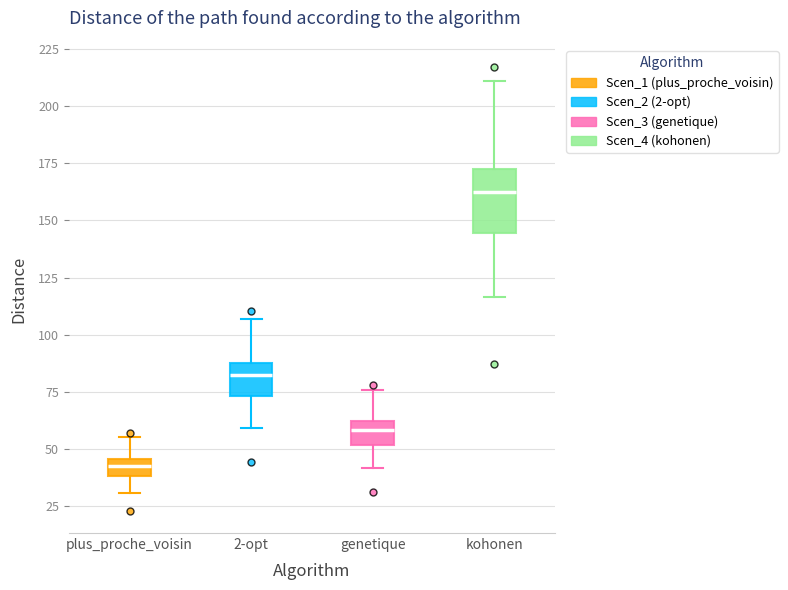

Which box's median line is the highest?

kohonen